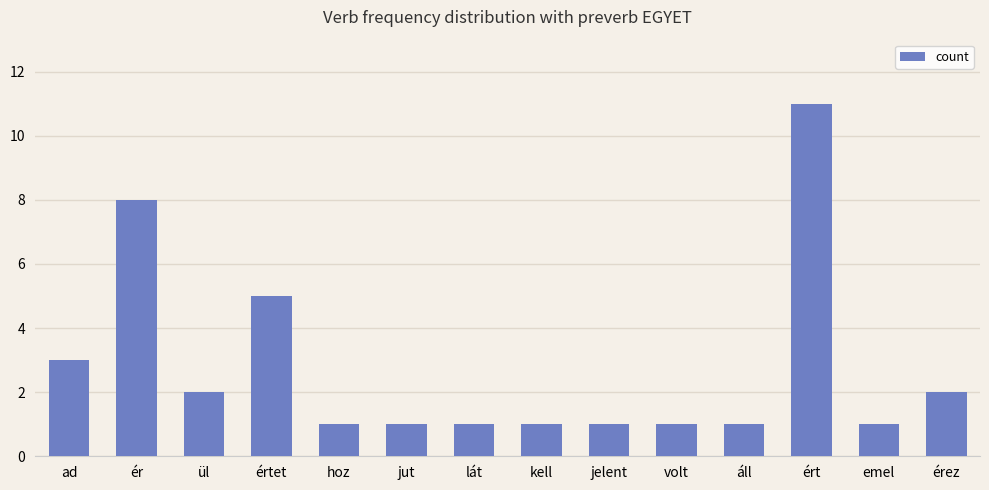

What is the maximum value shown in the chart?

11